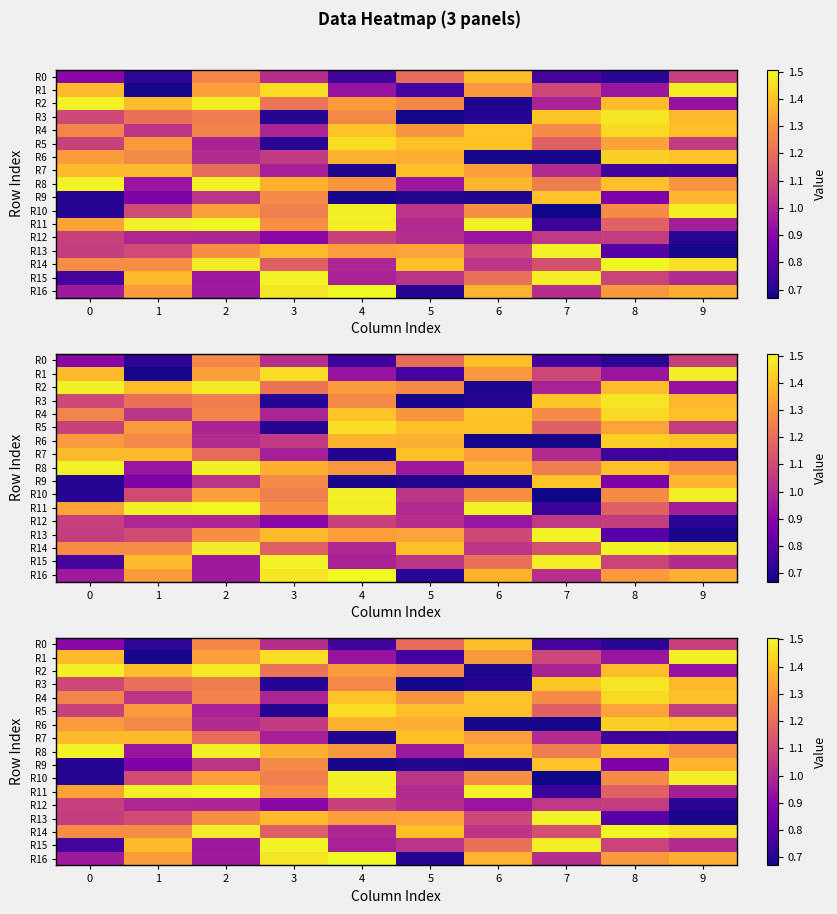

Which series changed the most between 2 and 6?

R2